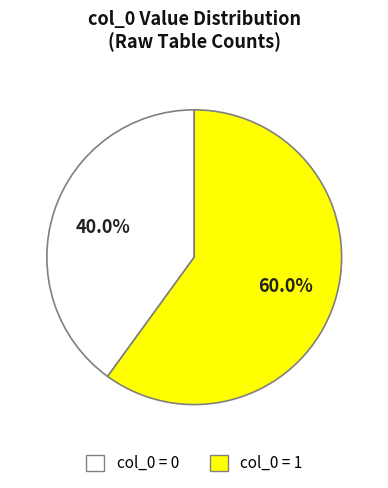

Is there any slice that represents more than half of the pie?

Yes